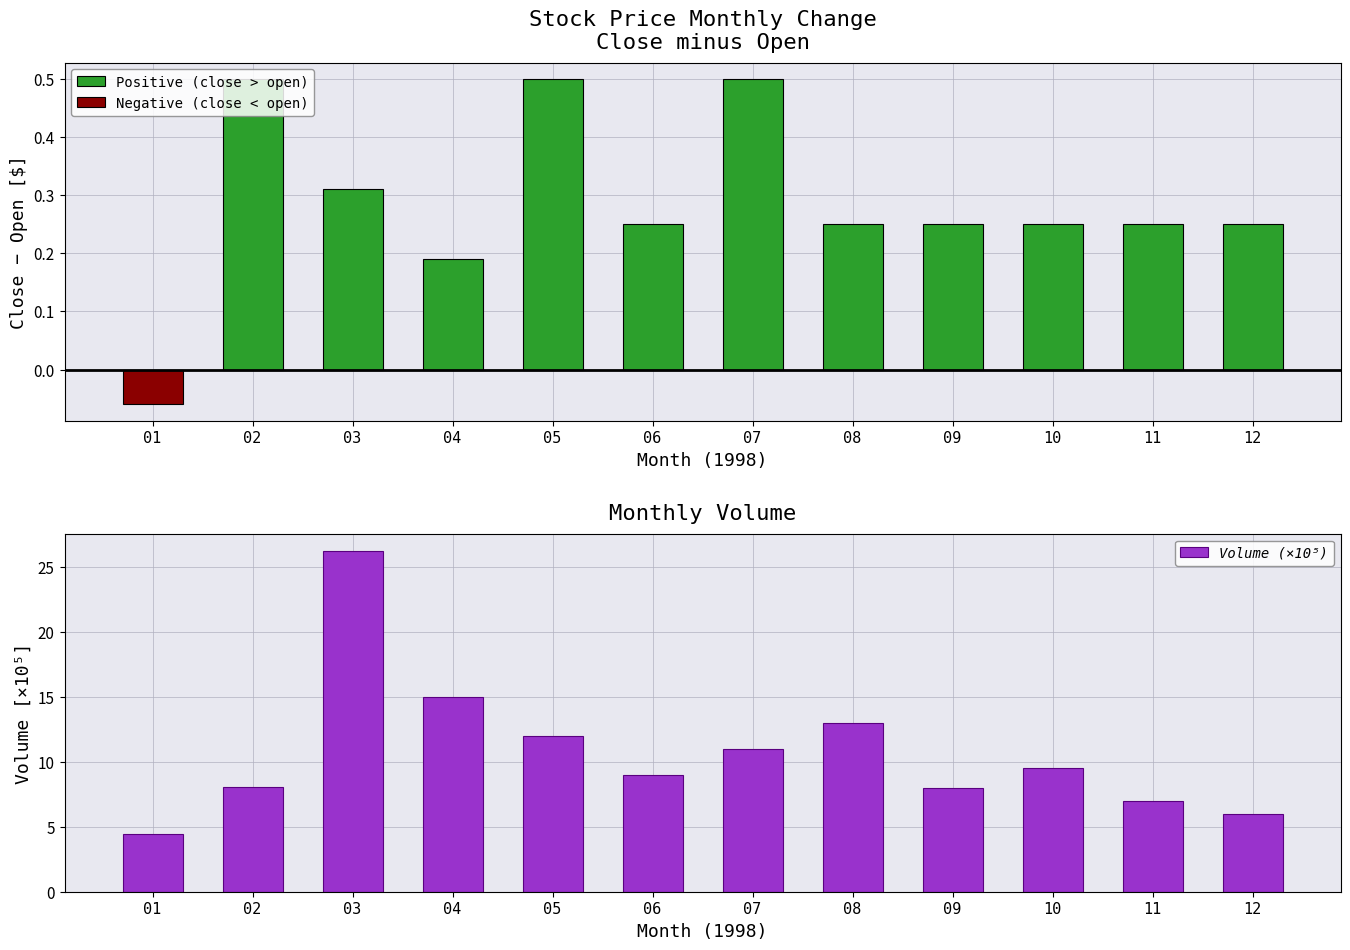

What is the sum of all Positive (close > open) values?

3.5